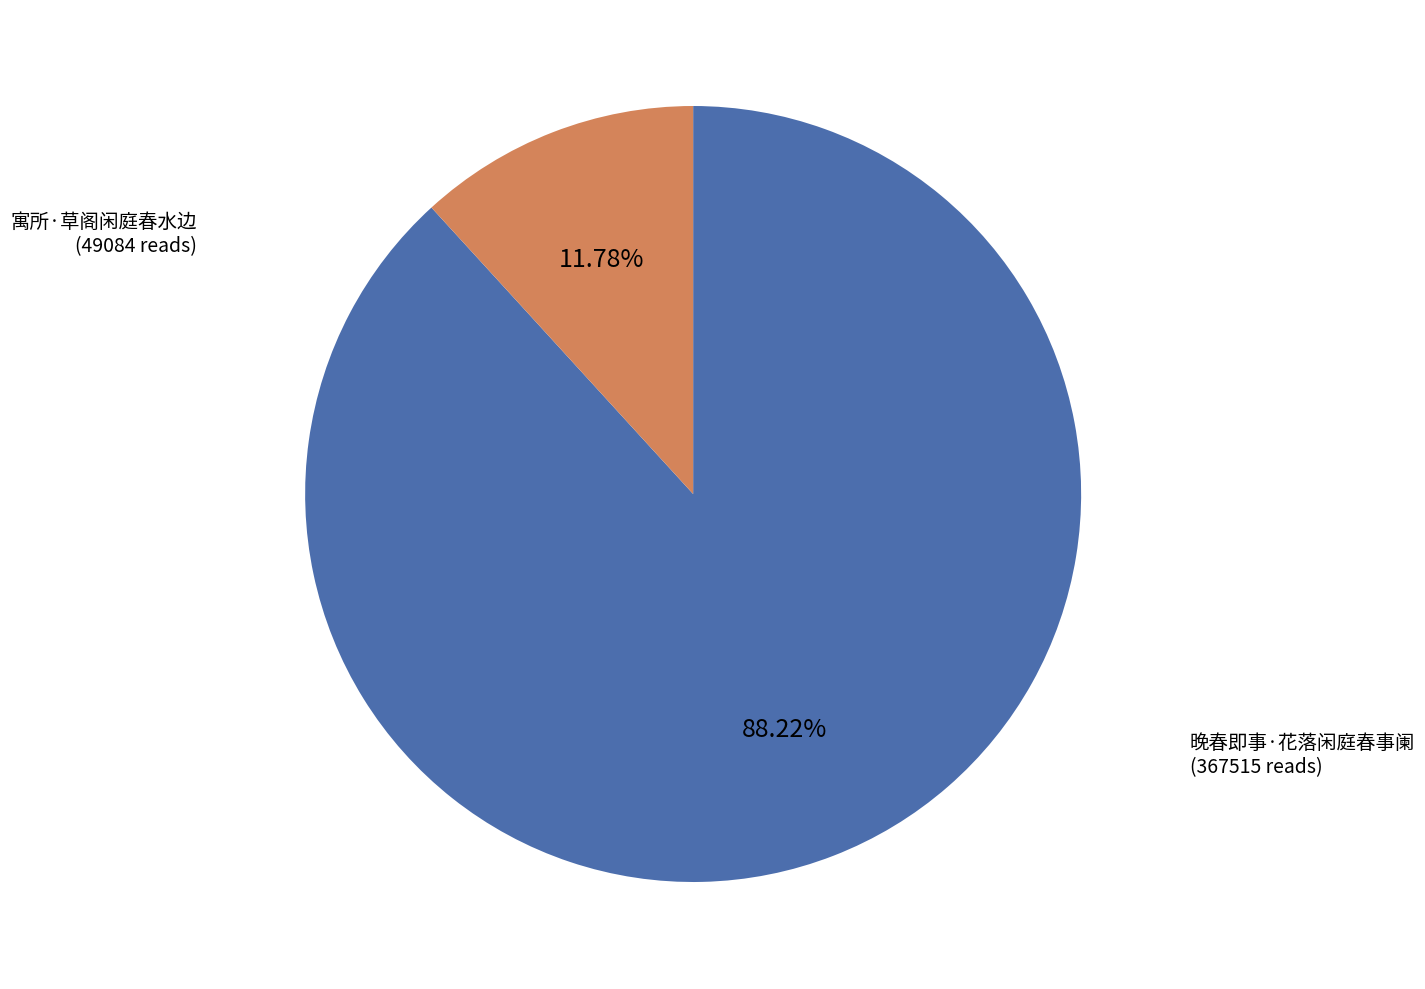

Is there a majority slice in this chart?

Yes